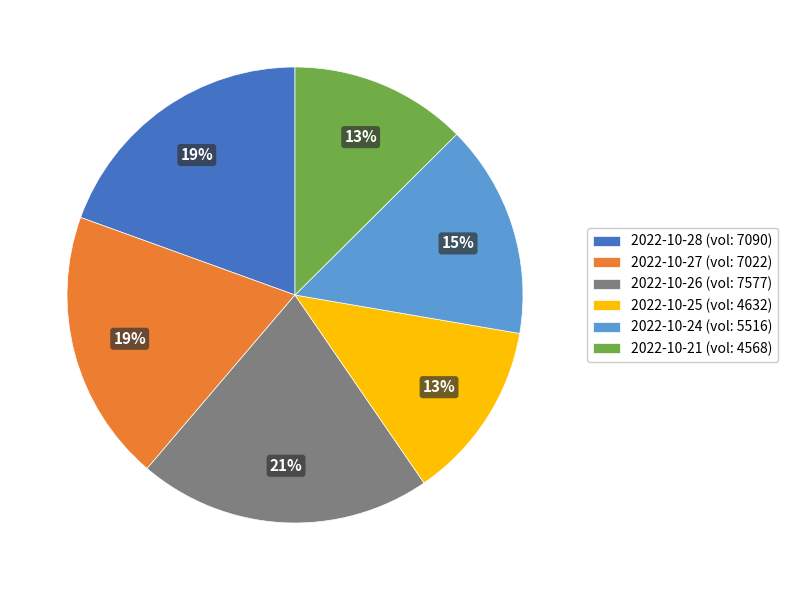

Is the sum of 2022-10-27 (vol: 7022) and 2022-10-26 (vol: 7577) greater than half?

No